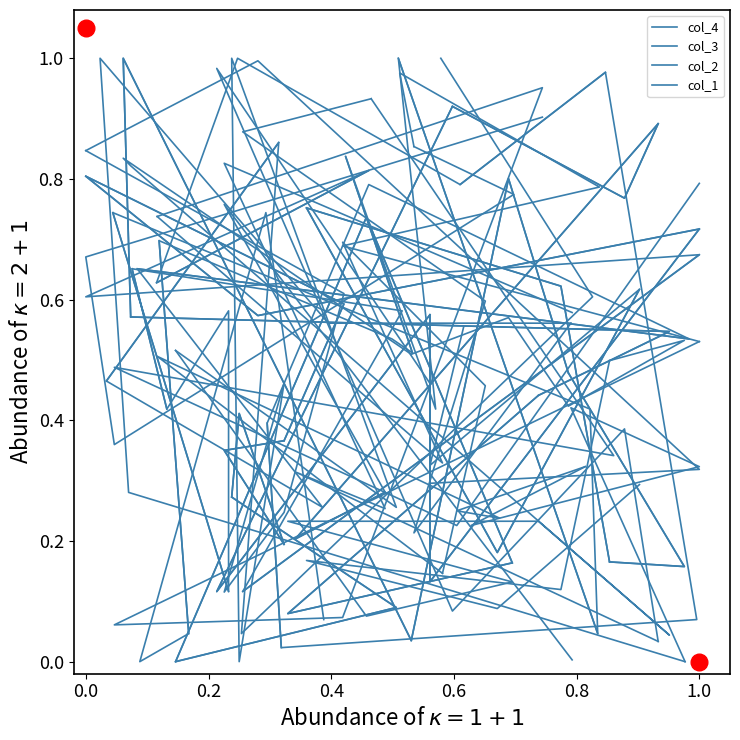

Which series has the largest total across all categories?

col_3